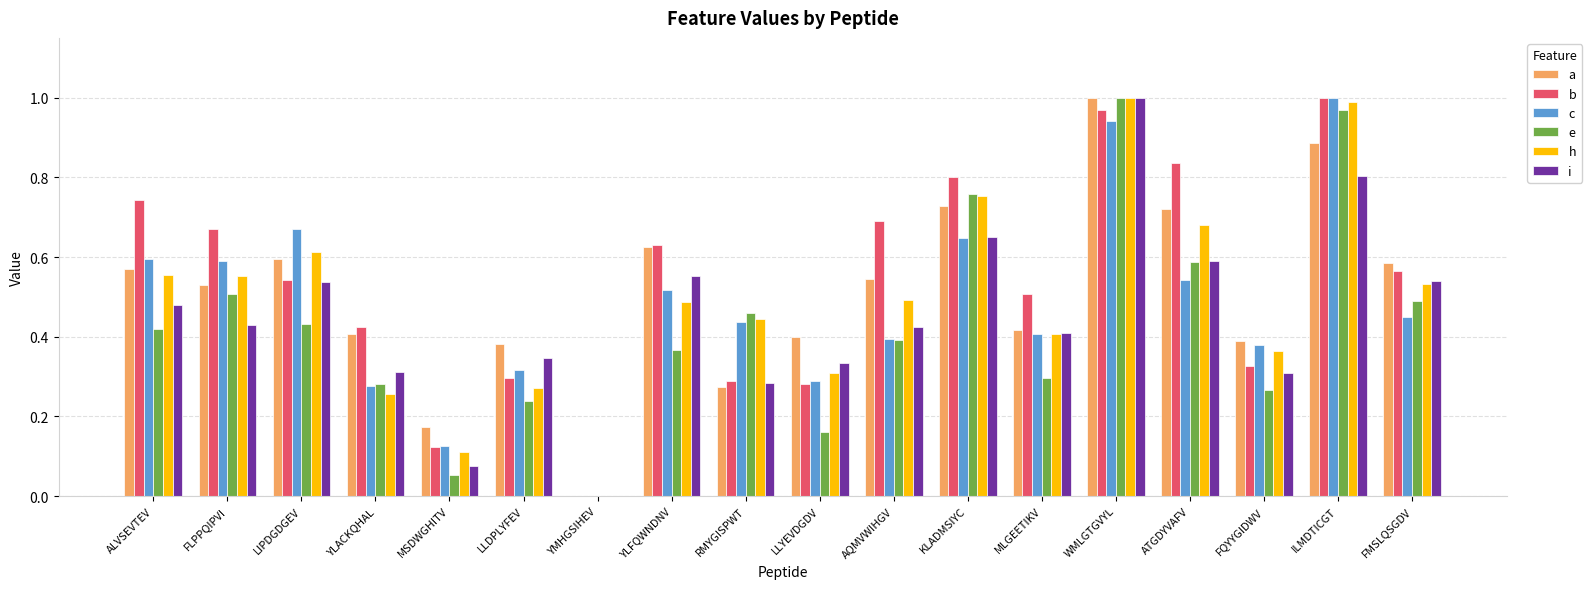

Is the value of i at ILMDTICGT greater than the value of c at RMYGISPWT?

Yes